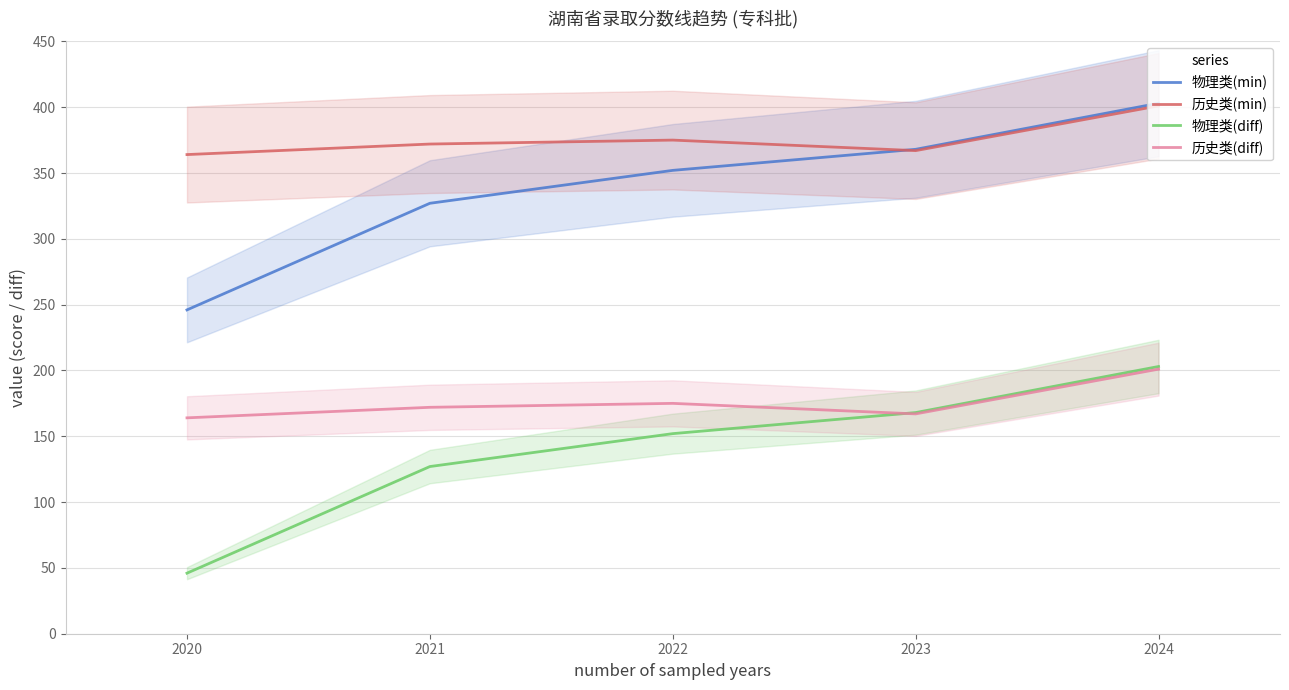

Rank the categories by 物理类(min) value from highest to lowest.

2024, 2023, 2022, 2021, 2020